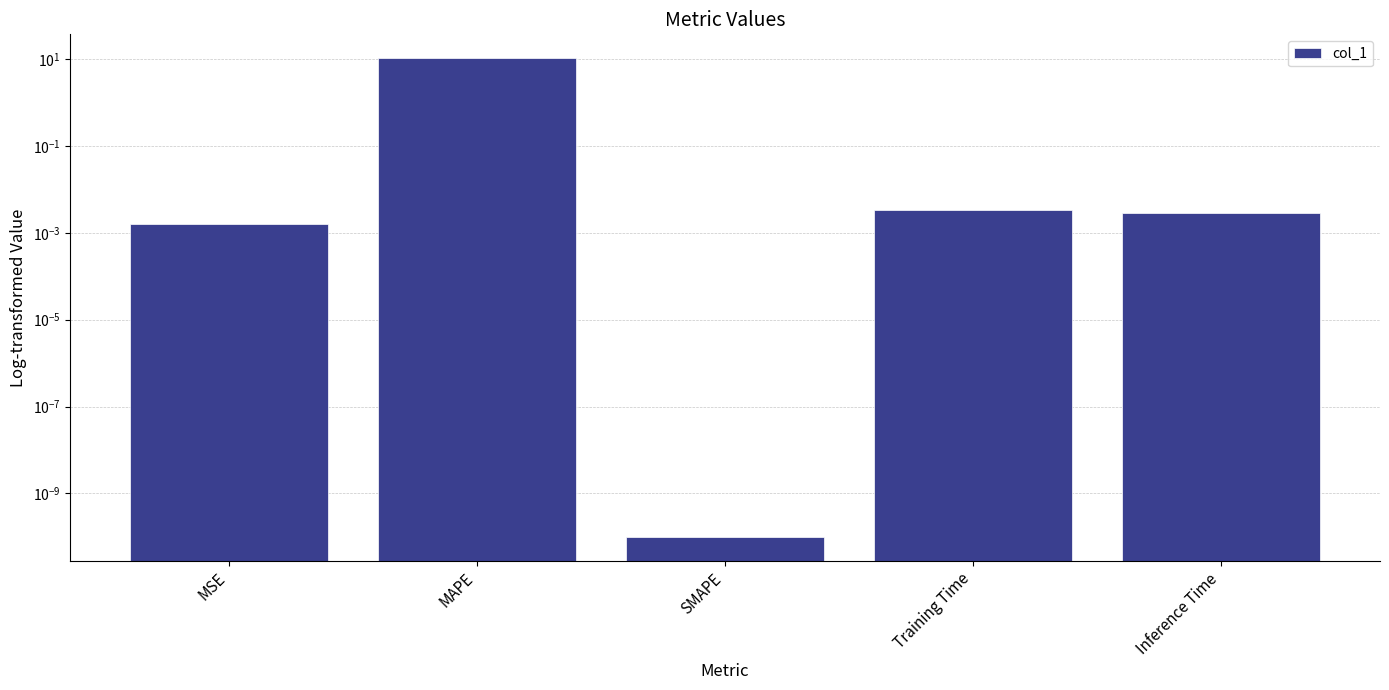

What is the label of the 4th bar from the right?

MAPE